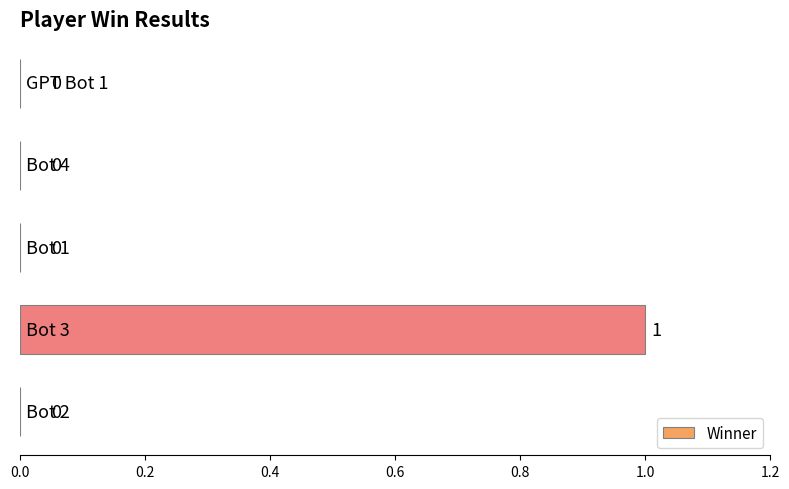

How many data points are above 0?

1